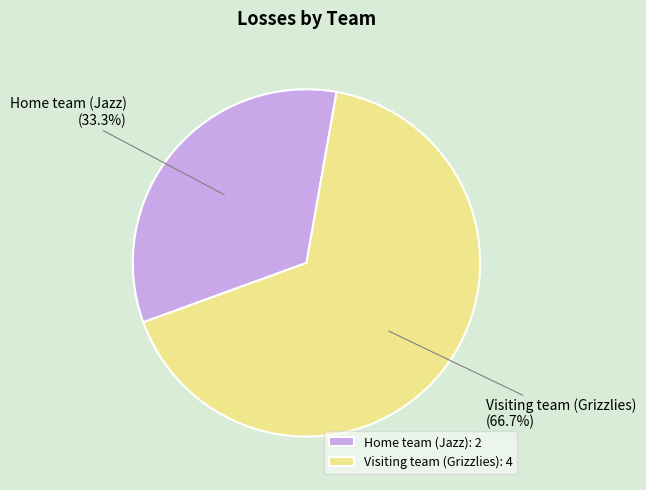

Which category has the biggest portion of the pie?

Visiting team (Grizzlies)